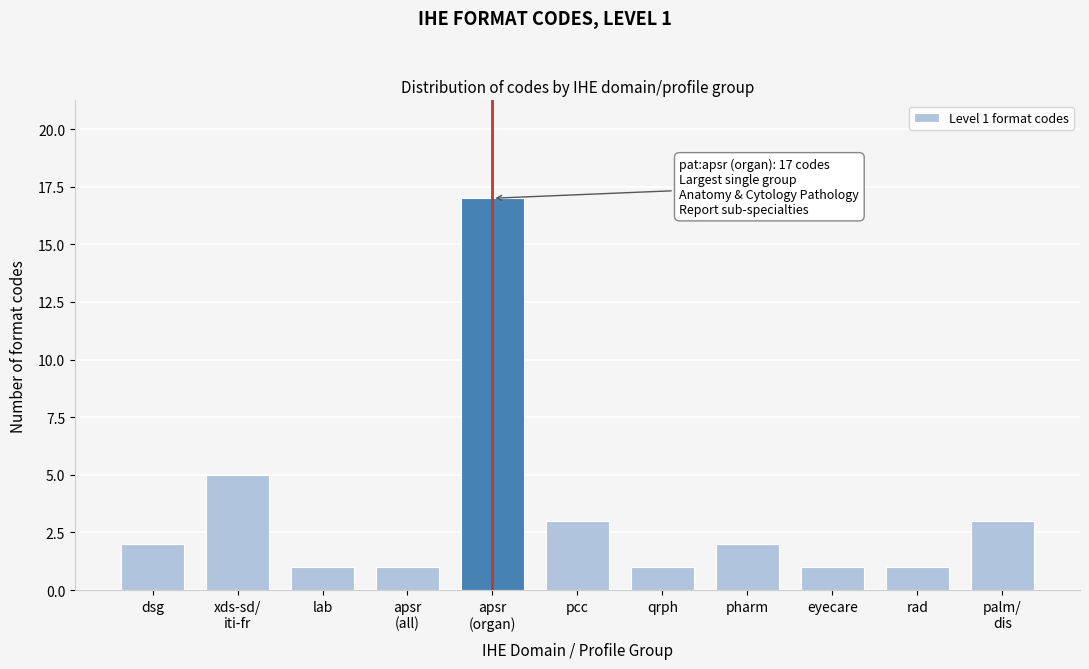

Reading left to right, list all the values displayed in this chart.

2	5	1	1	17	3	1	2	1	1	3